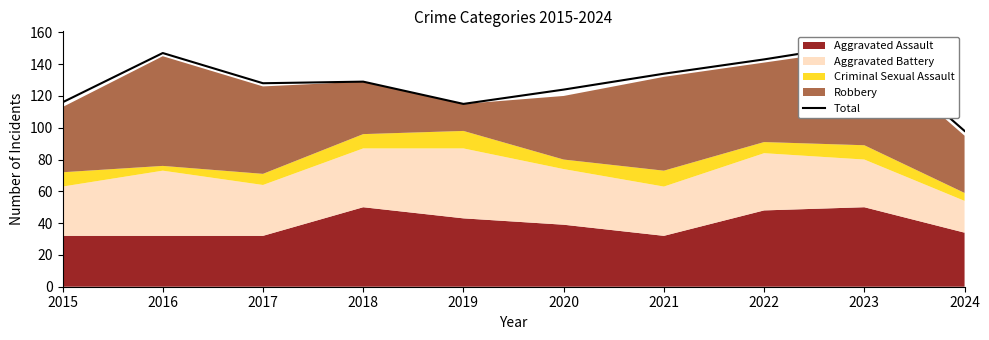

What is the smallest value displayed?

98